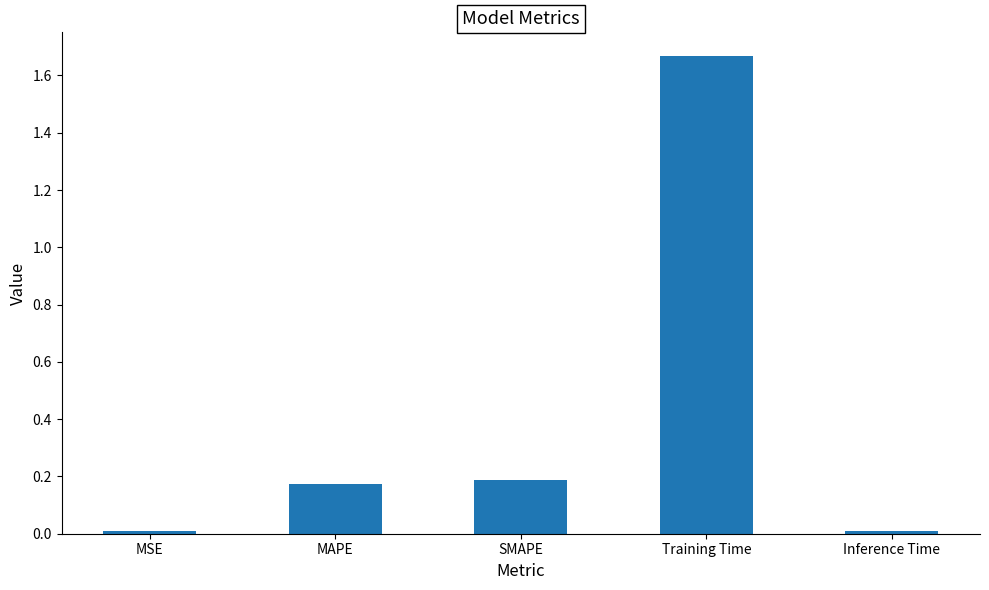

What is the average value?

0.4